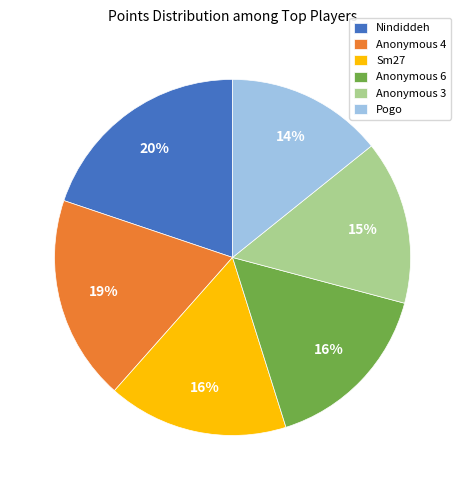

To the nearest percent, what is the difference between the largest and smallest slice percentages?

6%